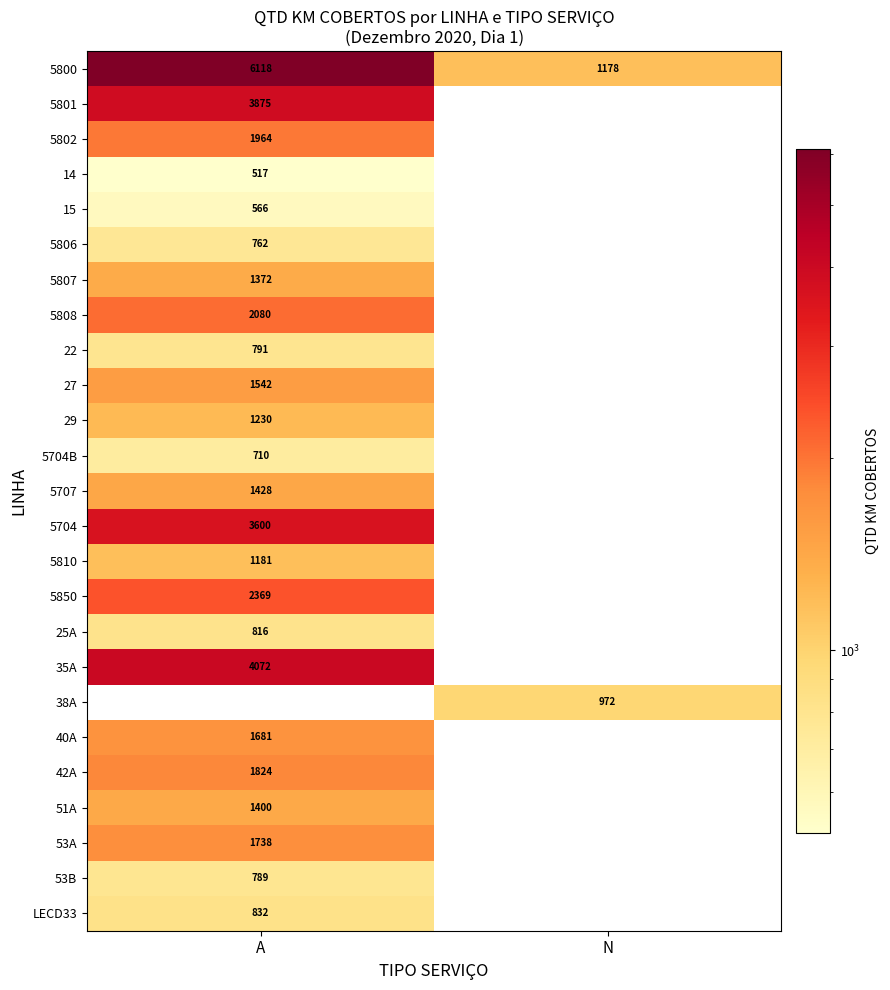

Is it true that 5808 equals 3271 at A?

False